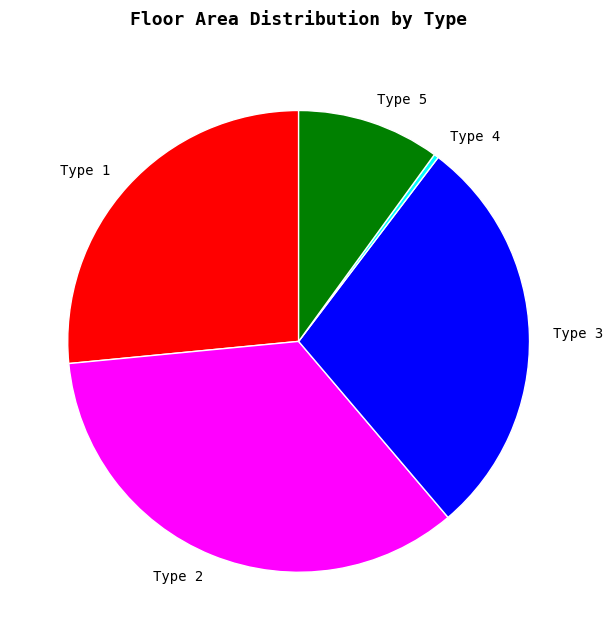

Does any single category account for the majority?

No